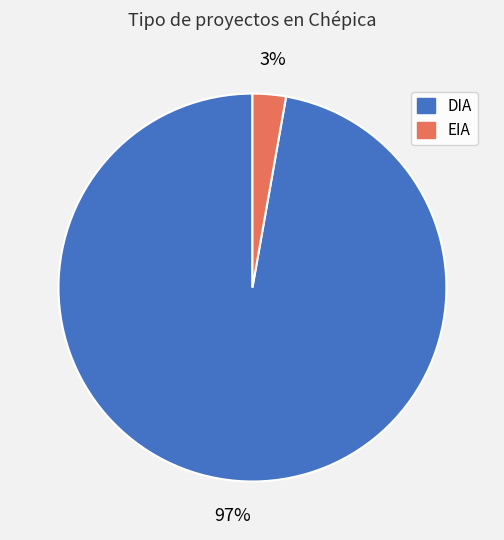

Is the sum of EIA and DIA greater than half?

Yes